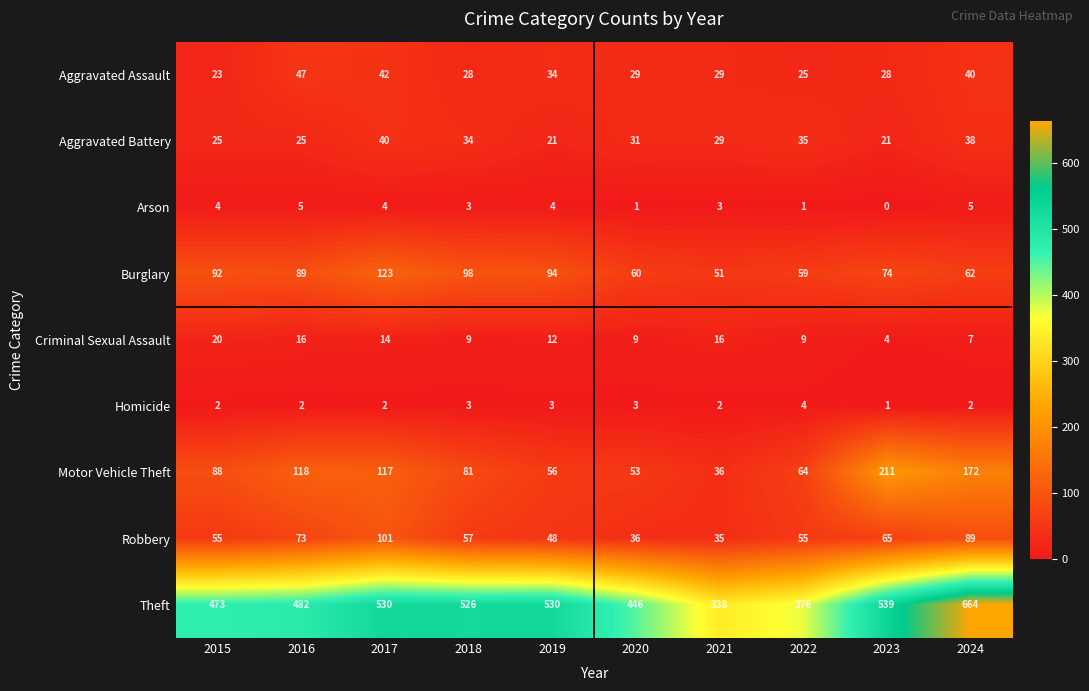

The value of Motor Vehicle Theft at 2015 is 88. True or false?

True